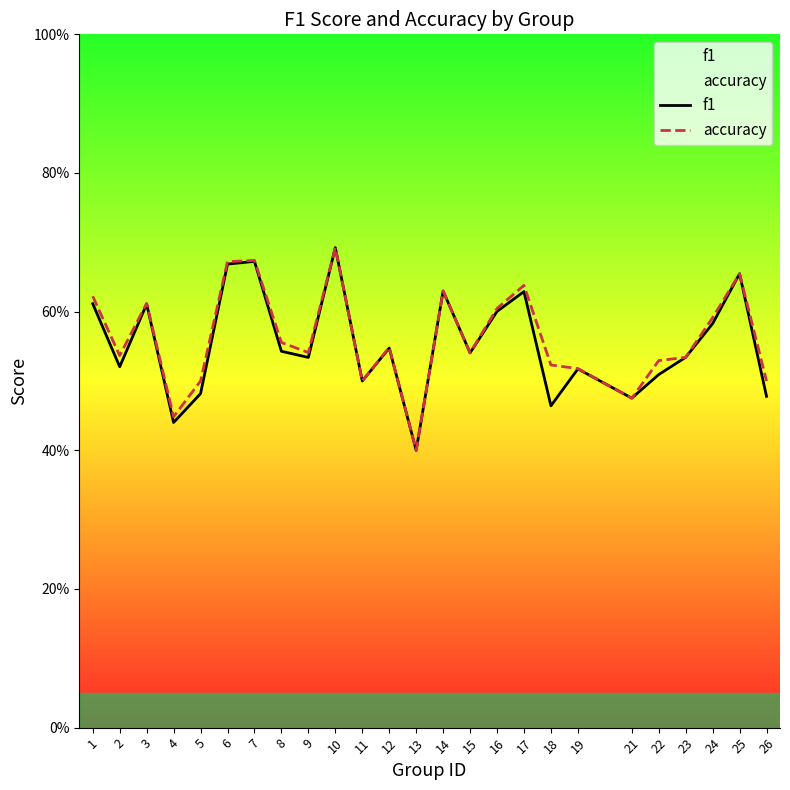

What is the value of the f1 point at the 7th from the left?

0.7